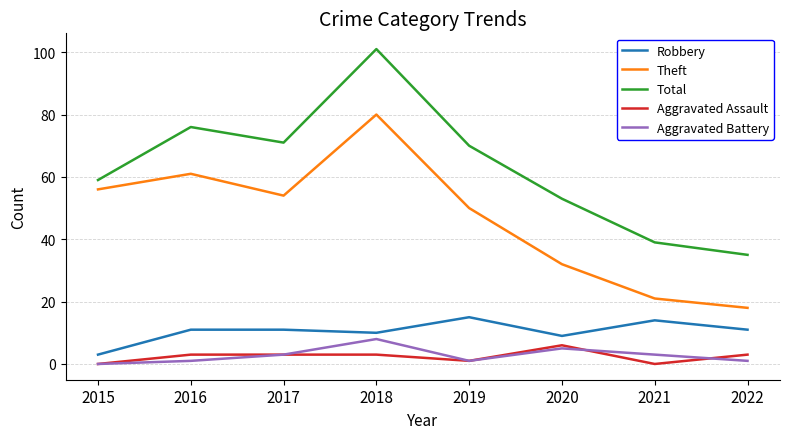

What is the difference between the maximum and minimum values in the Aggravated Battery series?

8